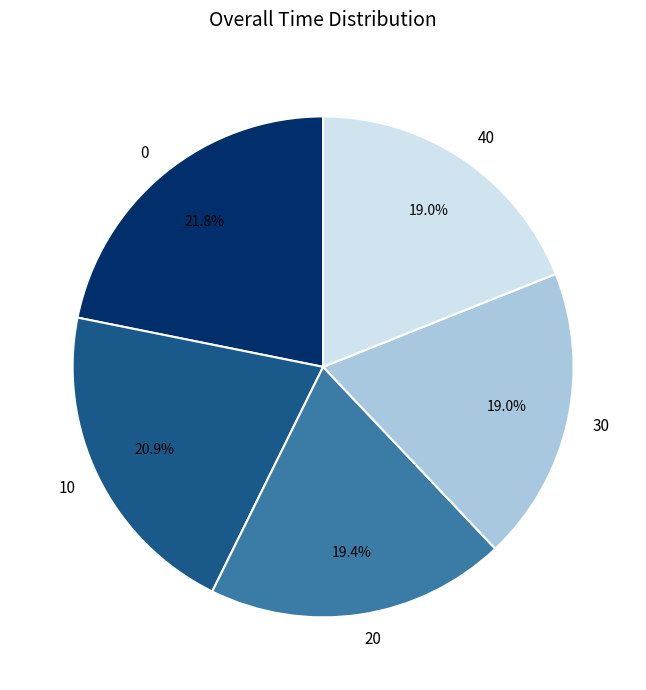

Is it true that 10 is 21% of the pie?

True